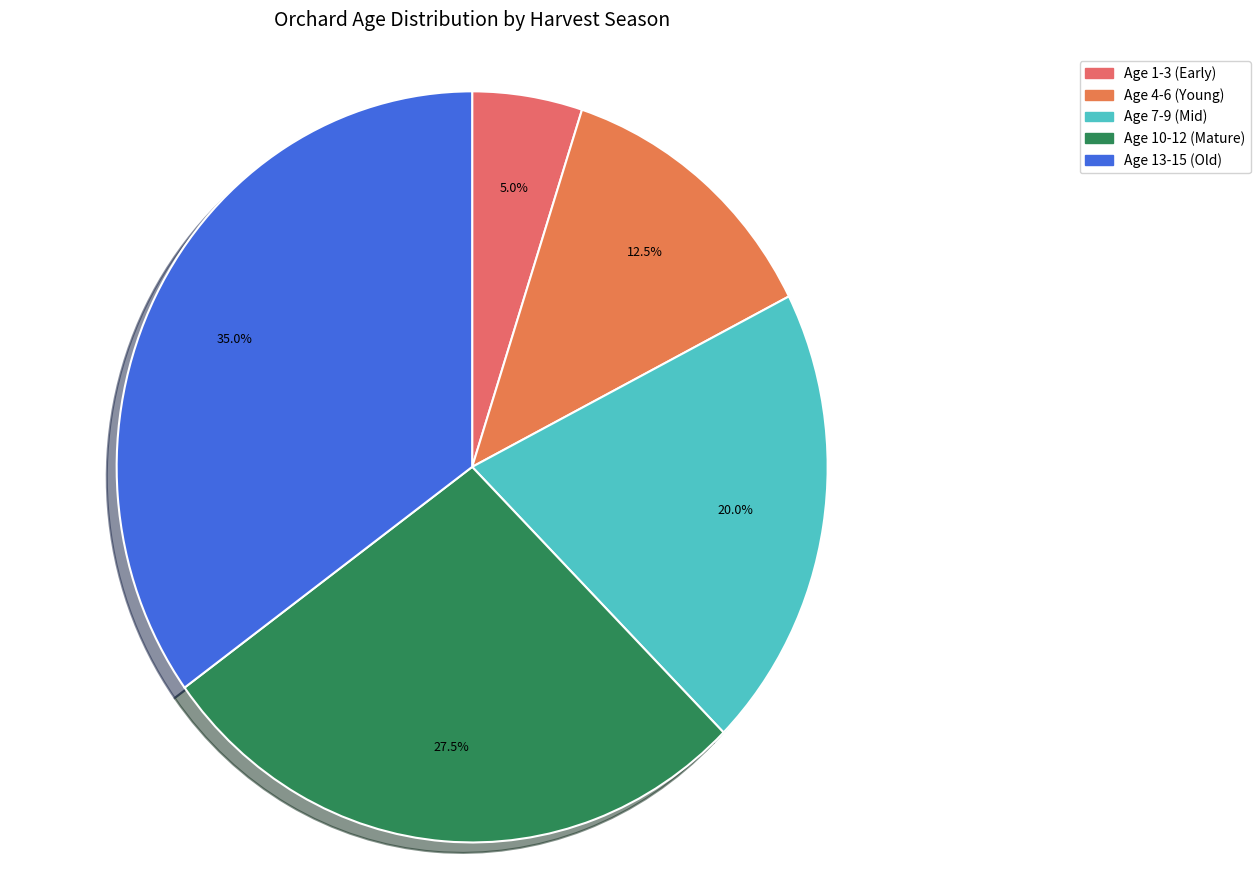

How many segments does this pie chart have?

5